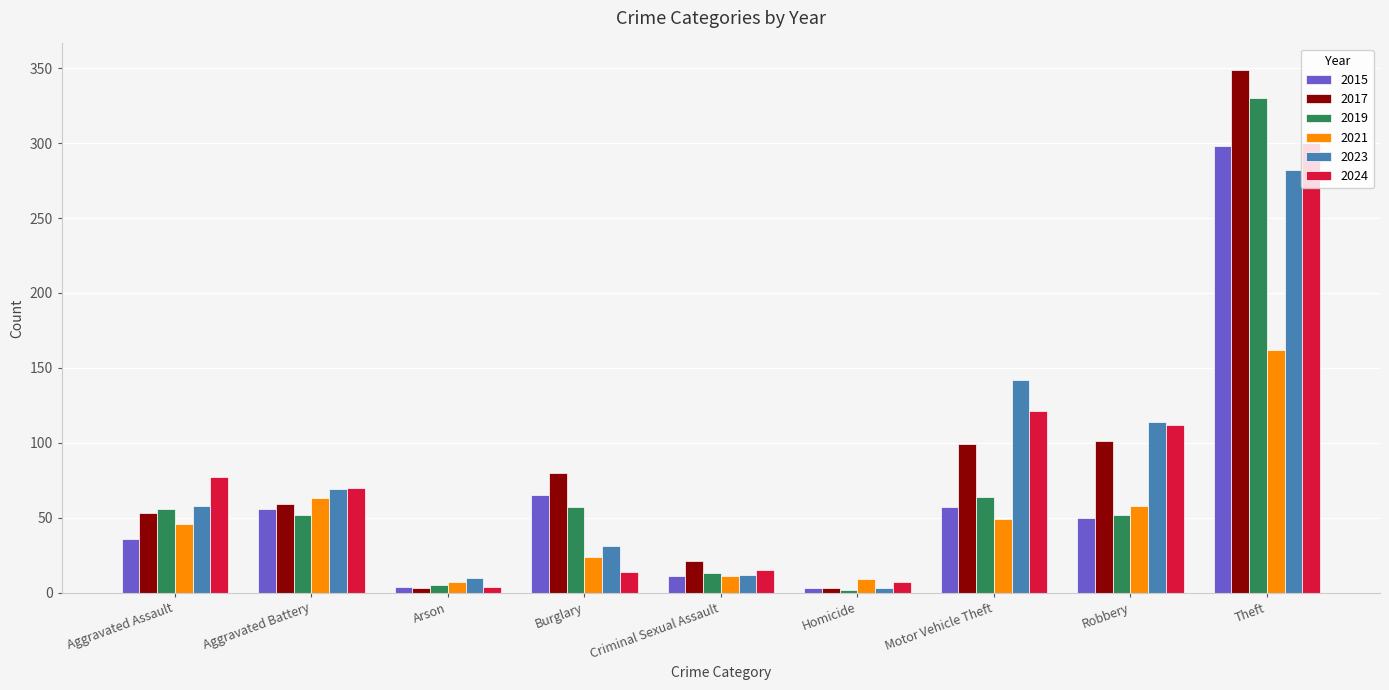

The value of 2017 at Aggravated Battery is 77. True or false?

False